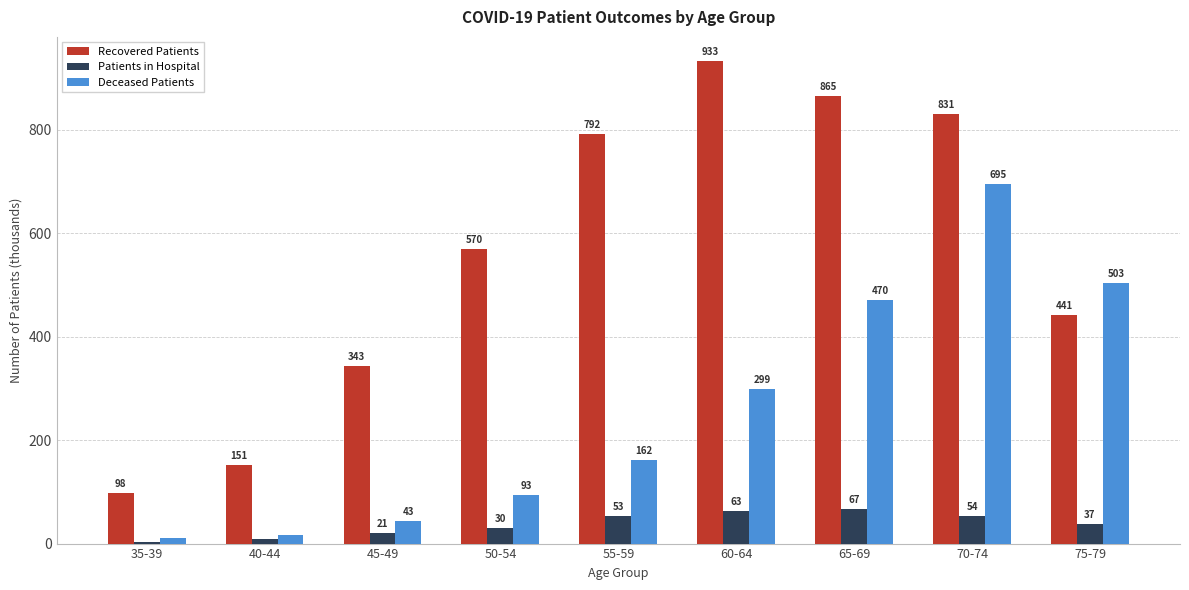

Which series has the largest total across all categories?

Recovered Patients